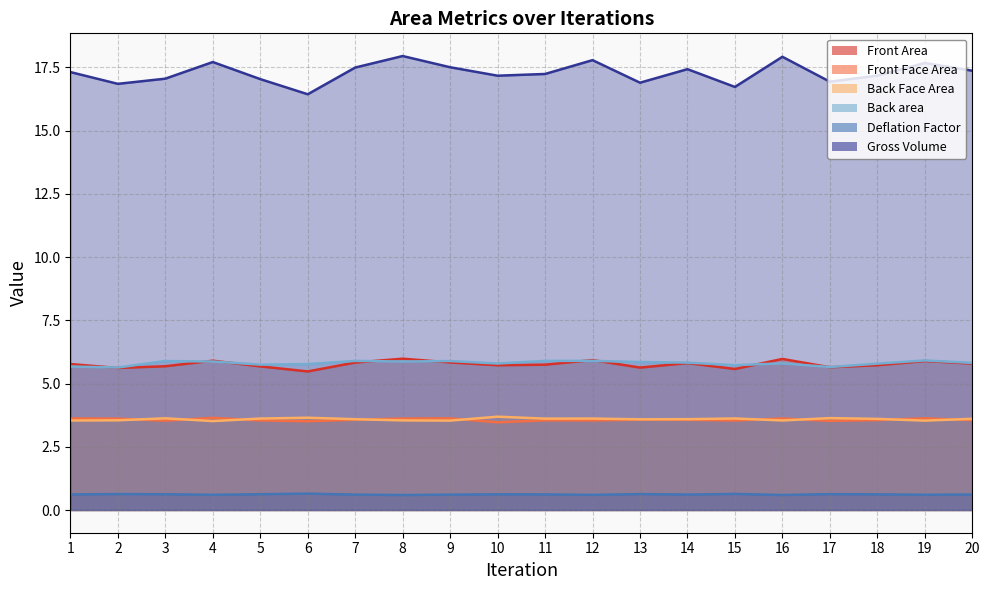

What value does the Back area series have at 5?

5.7